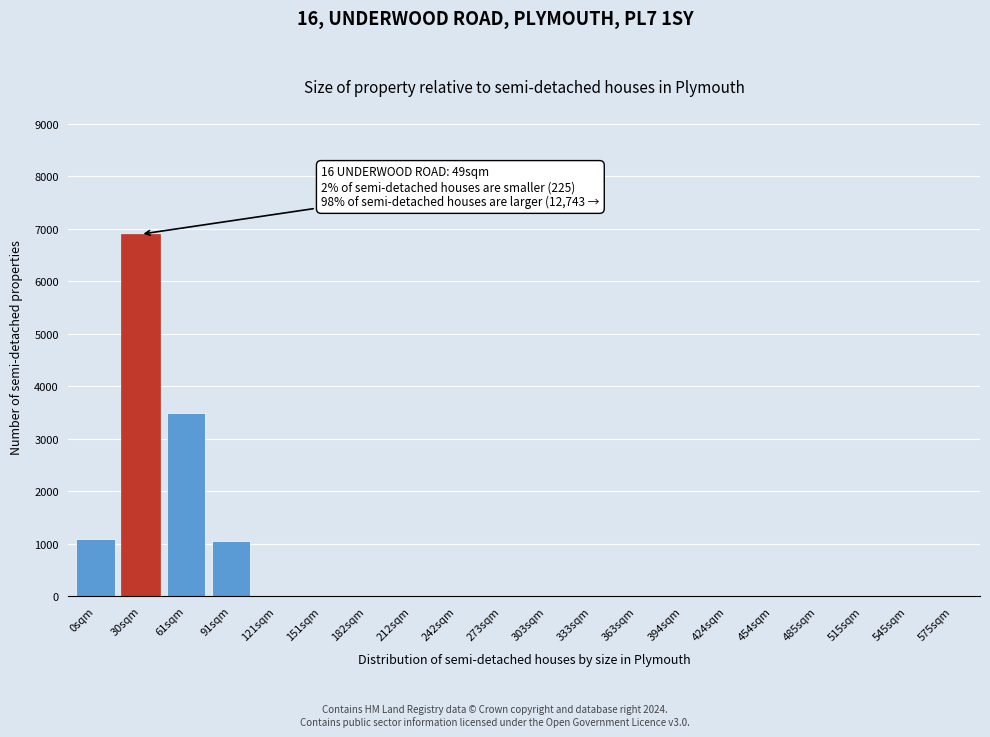

Reading right to left, transcribe all the data shown in this chart.

575sqm=0	545sqm=0	515sqm=0	485sqm=0	454sqm=0	424sqm=0	394sqm=0	363sqm=0	333sqm=0	303sqm=0	273sqm=0	242sqm=0	212sqm=0	182sqm=0	151sqm=0	121sqm=0	91sqm=1050	61sqm=3500	30sqm=6900	0sqm=1100